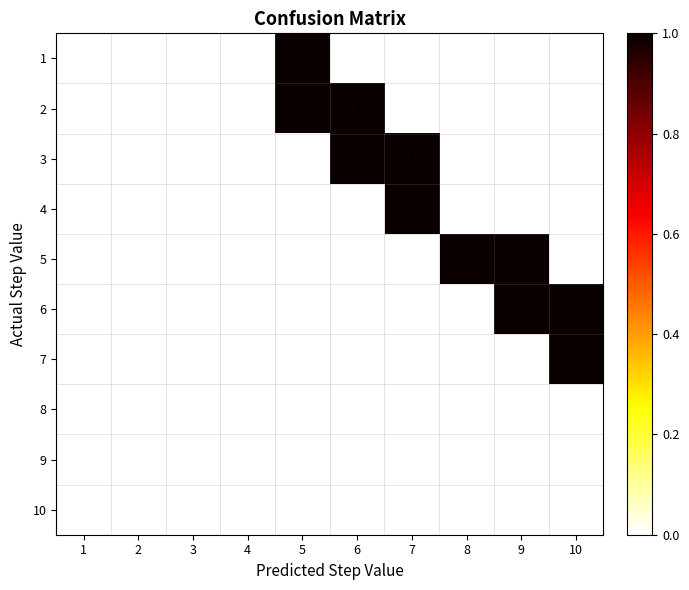

At which category is the sum across all series the highest?

5